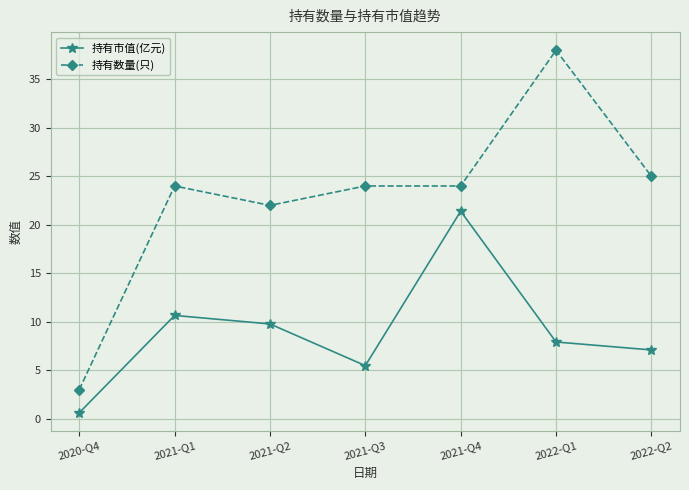

Rank the series by their maximum value, from highest to lowest.

持有数量(只), 持有市值(亿元)